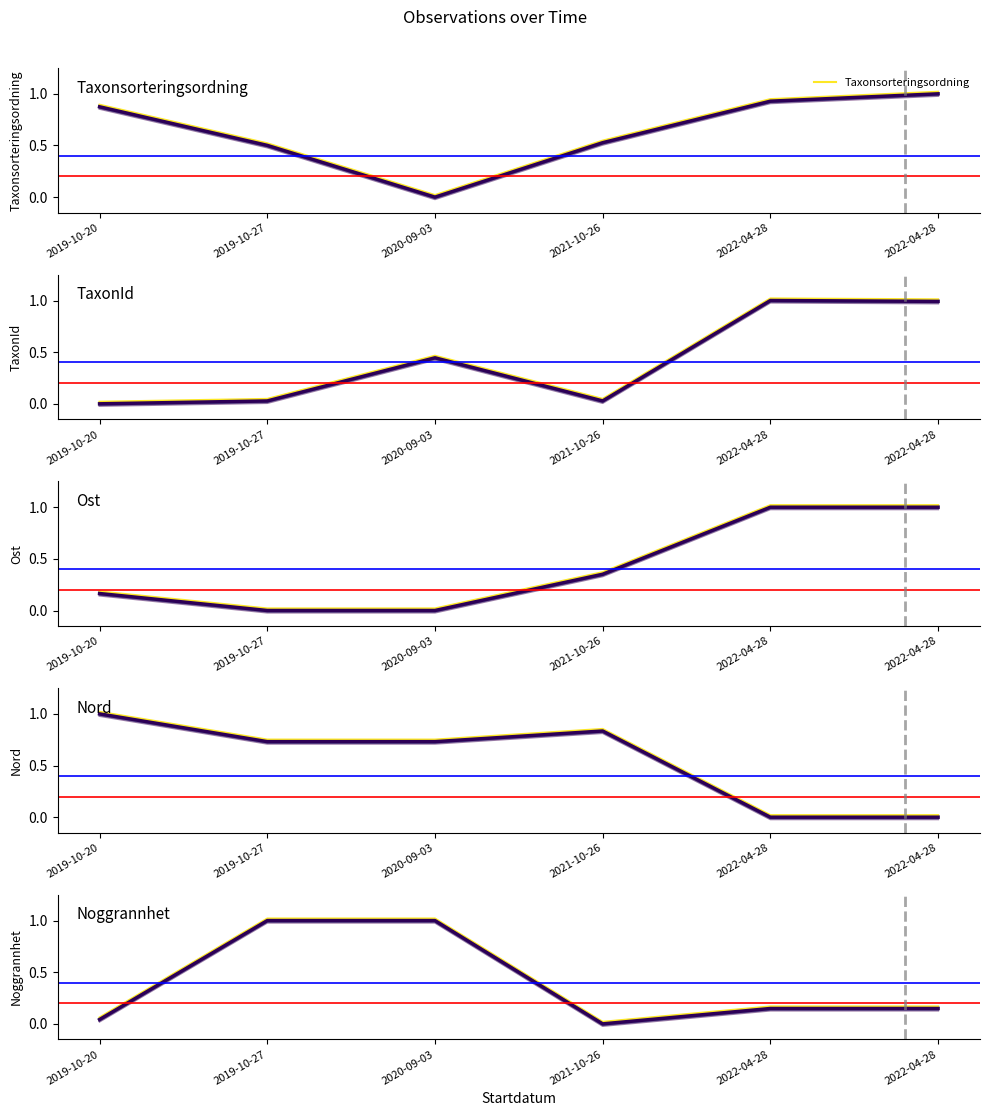

What is the label of the 2nd point from the left?

2019-10-27